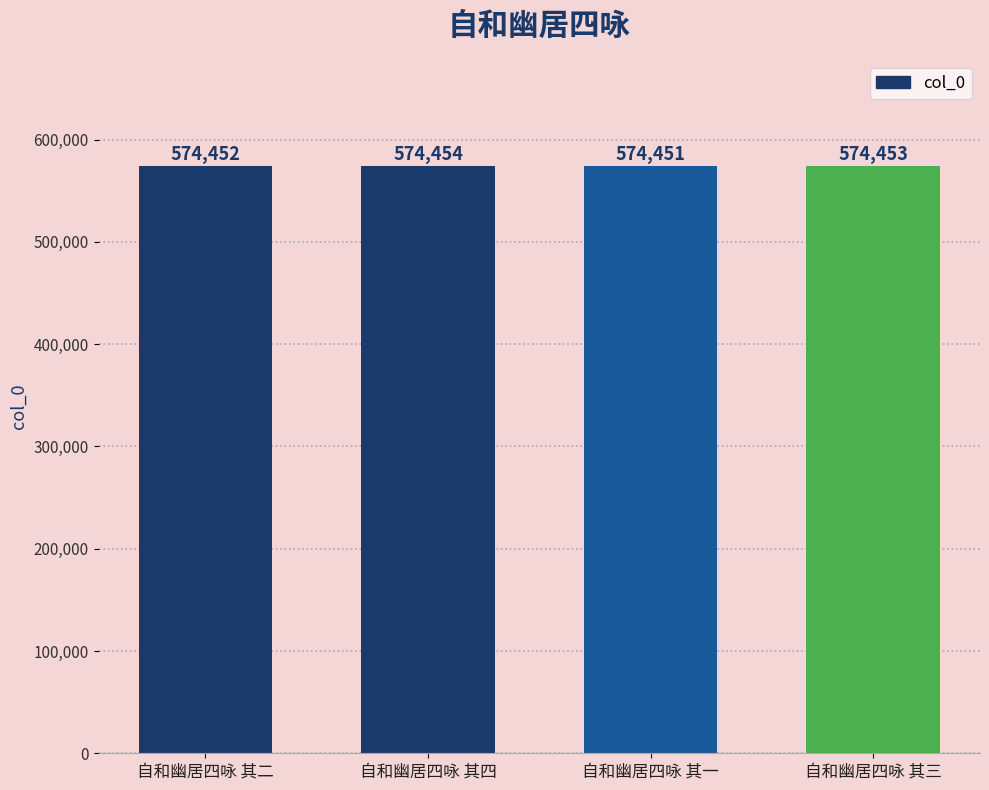

Does the chart contain any negative values?

No